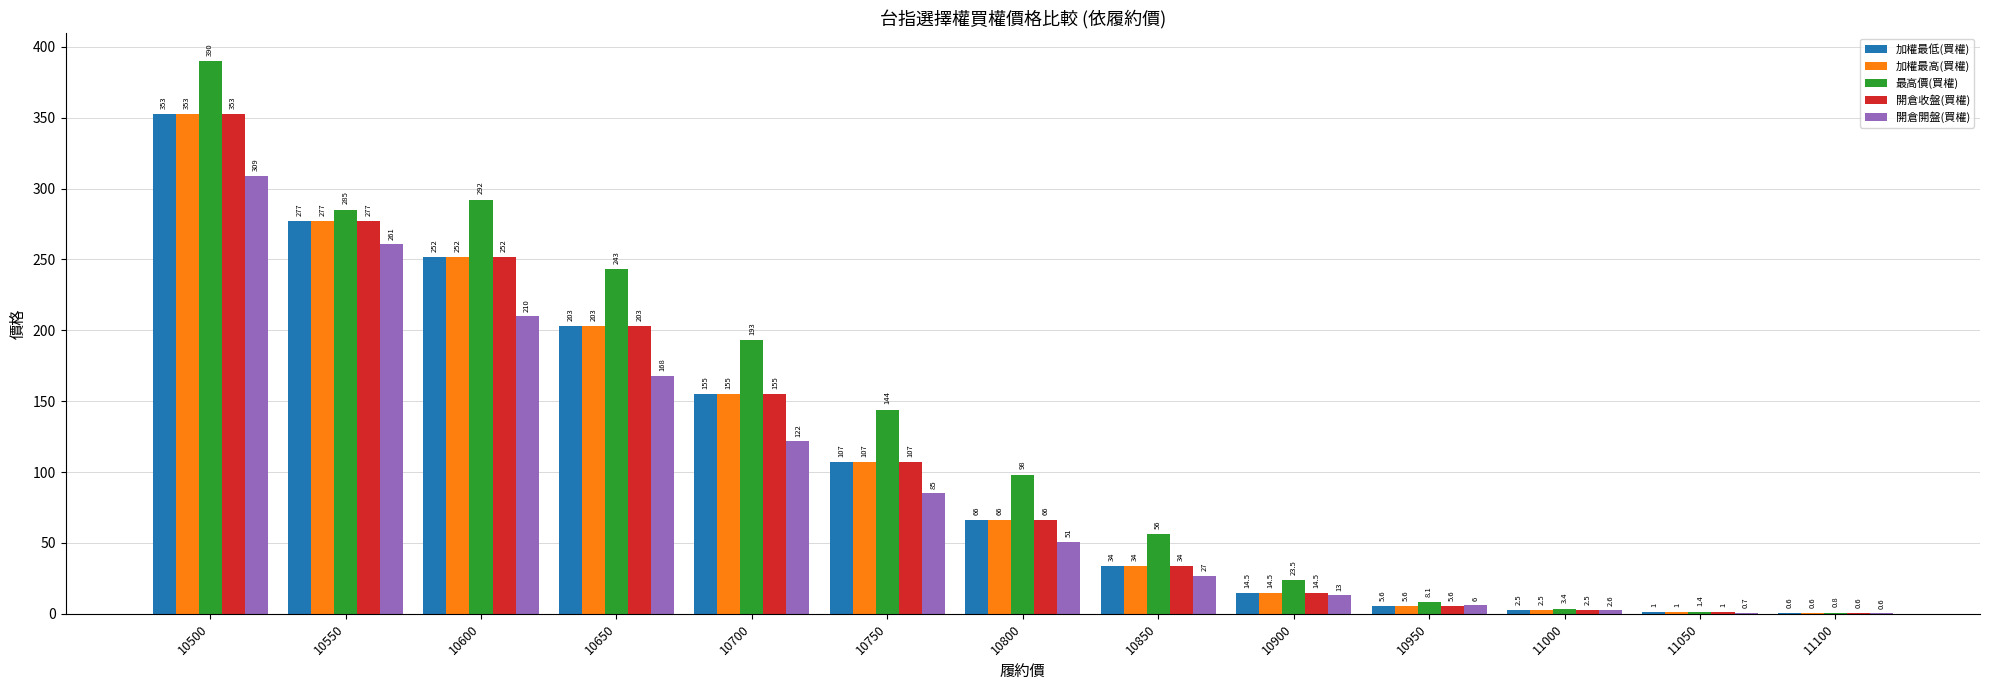

At which category is the sum across all series the highest?

10500